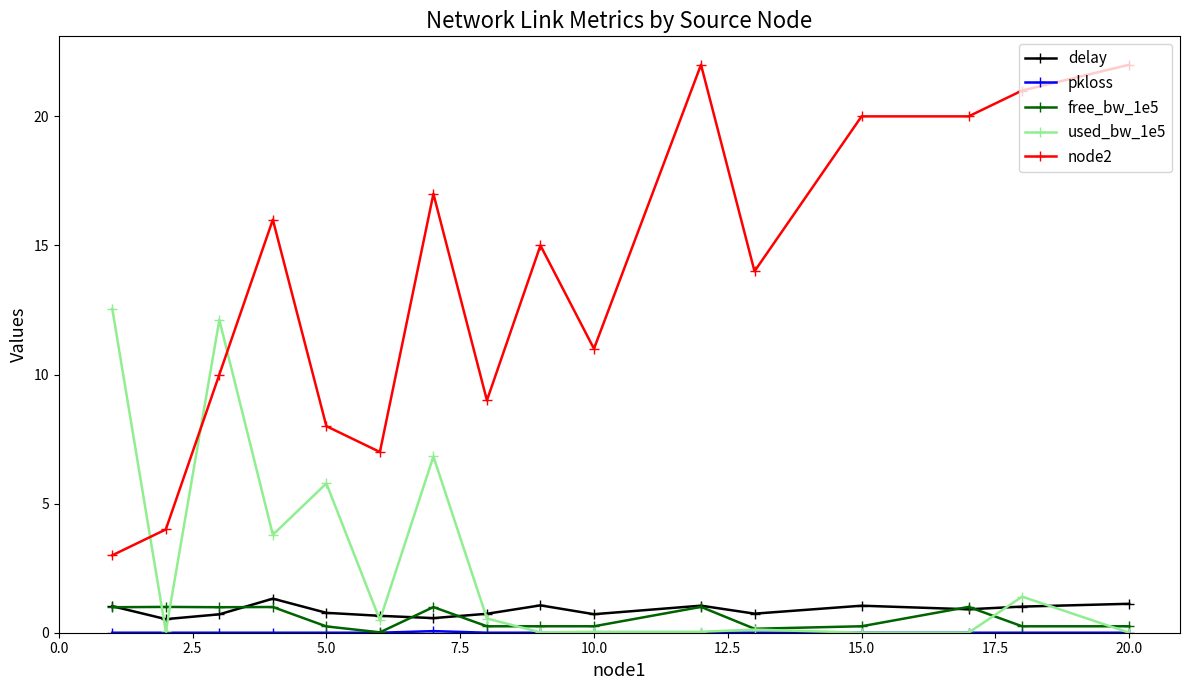

Which series has the largest total across all categories?

node2